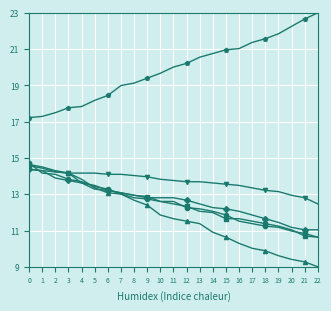

Is this an area chart (filled region under the line)?

No